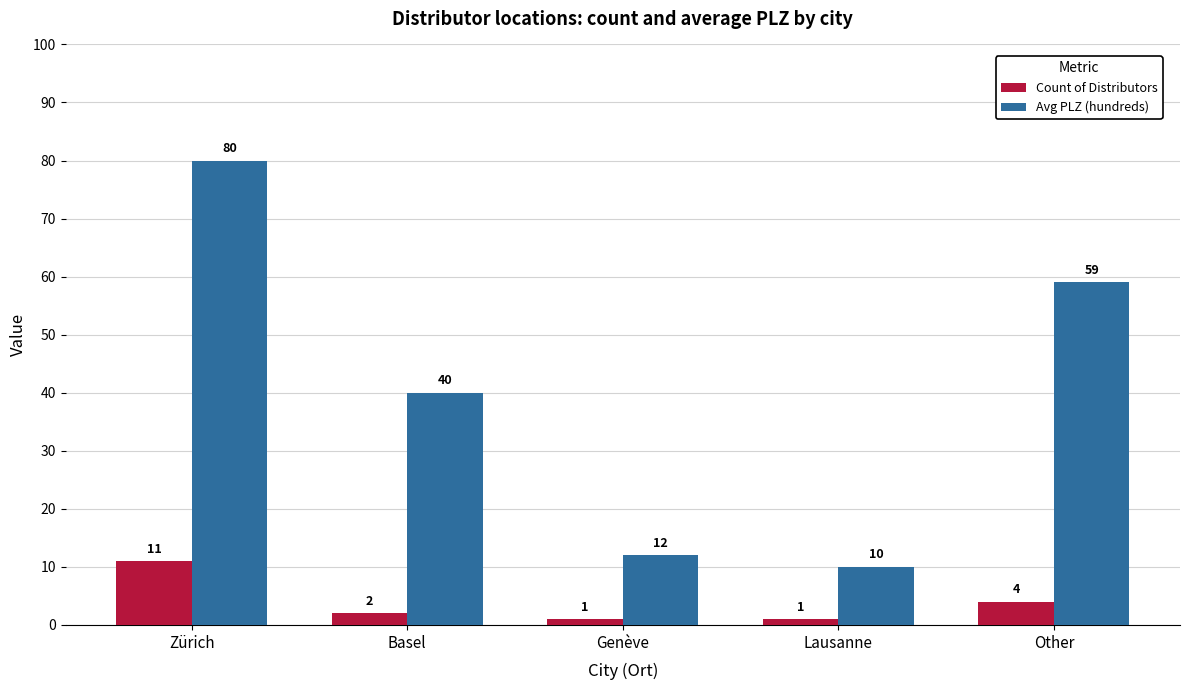

Is it true that Avg PLZ (hundreds) equals 15 at Lausanne?

False